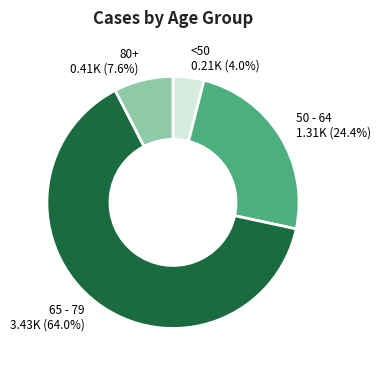

What percentage do 50 - 64 1.31K (24.4%) and 80+ 0.41K (7.6%) together represent?

32.0%